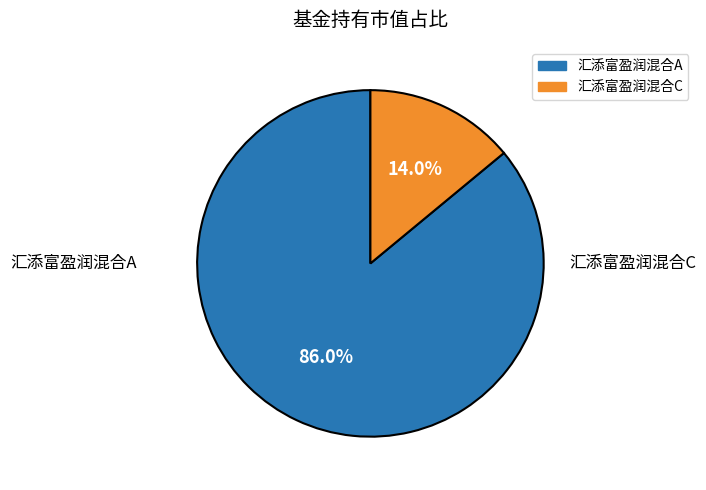

Does 汇添富盈润混合C account for over 50% of the chart?

No